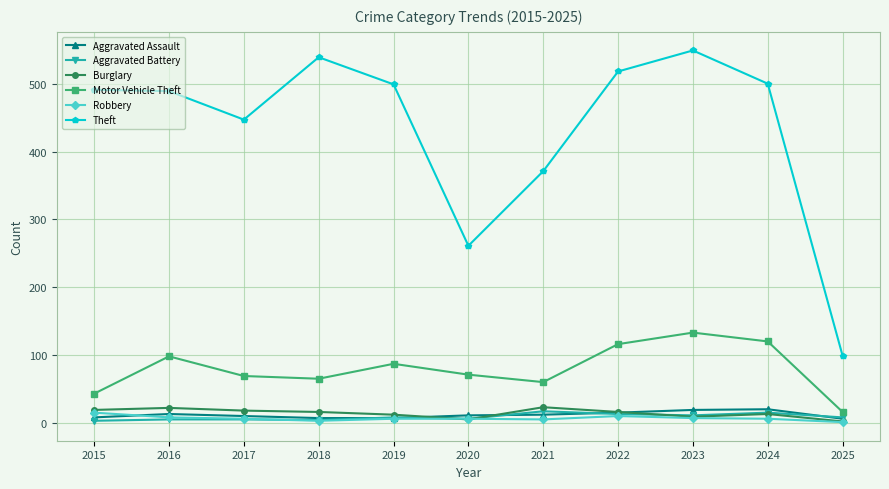

What is the maximum value shown in the chart?

549